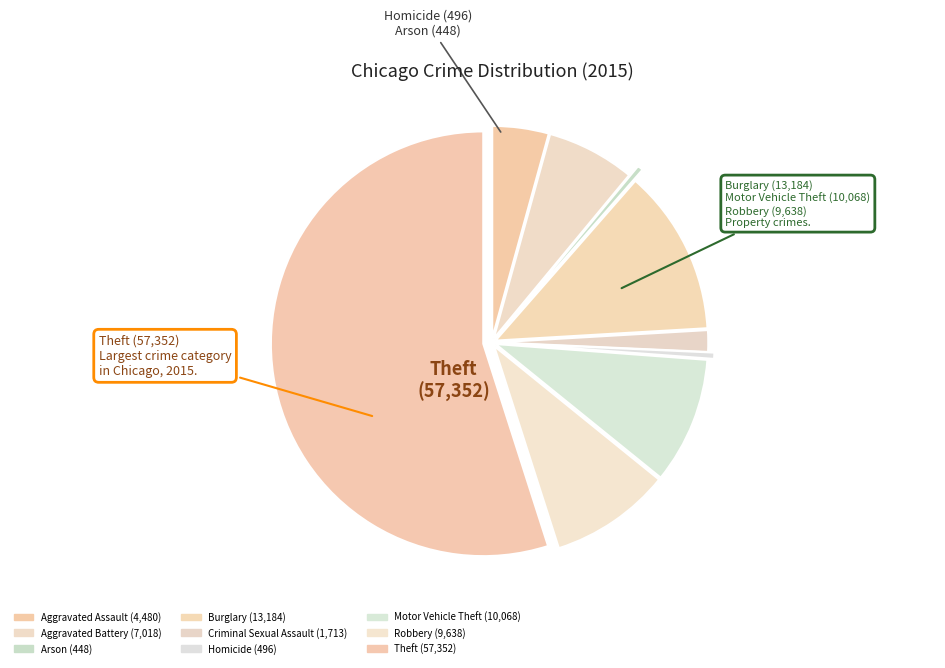

How many slices are in this pie chart?

9